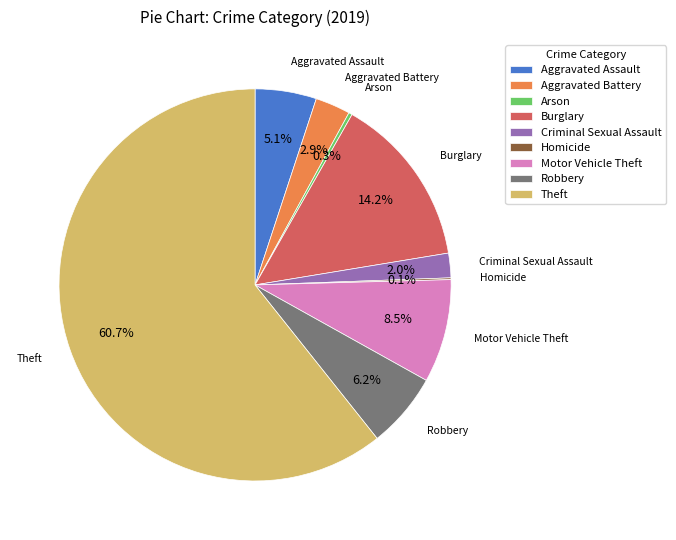

Is there any slice that represents more than half of the pie?

Yes